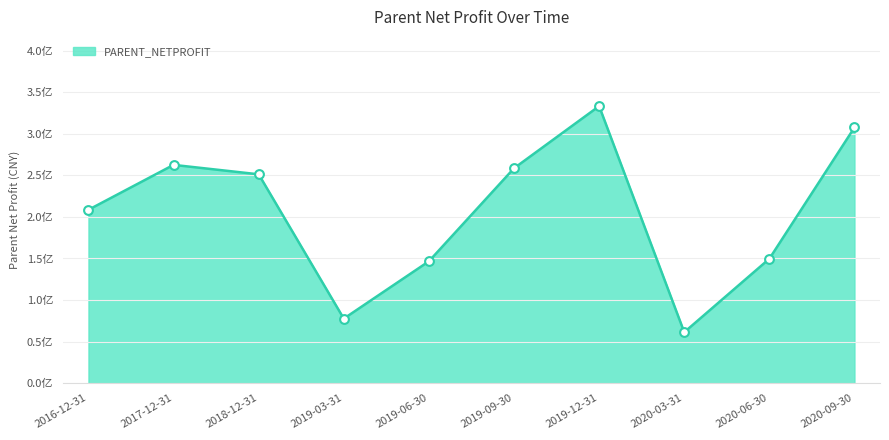

What is the change in value from 2016-12-31 to 2019-12-31?

+124781245.9